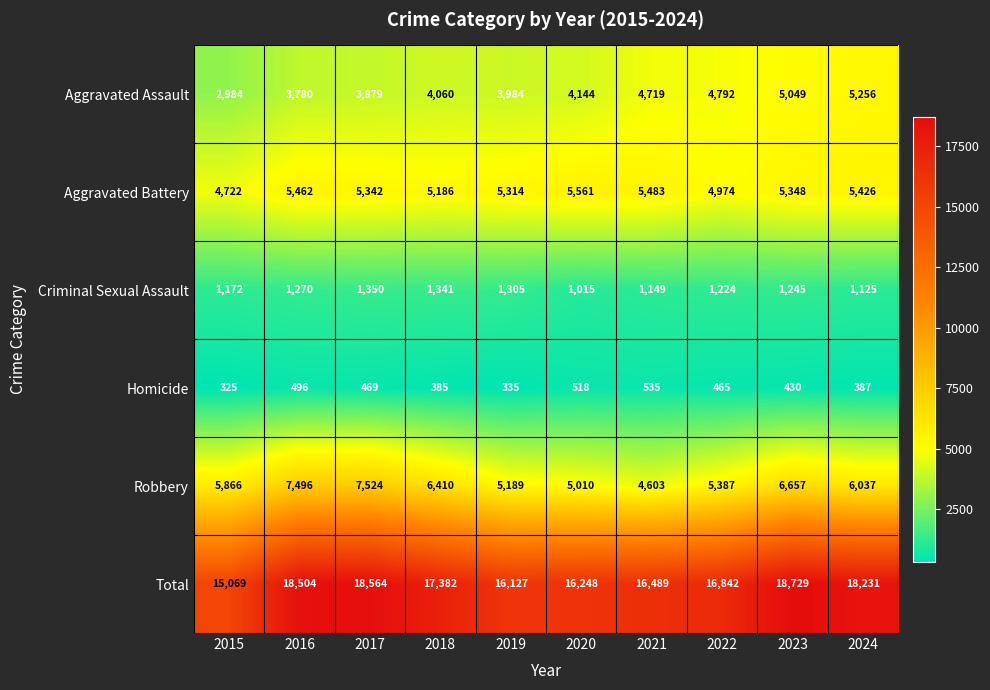

Which category has the lowest value in the Robbery series?

2021